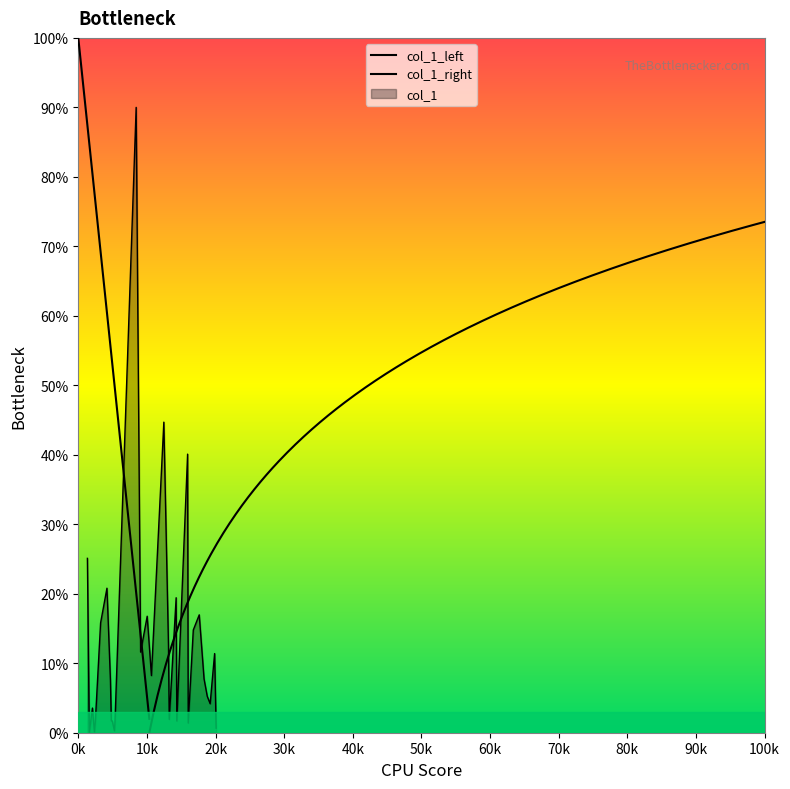

Which has a higher value, 18326.3 or 15928.9?

15928.9